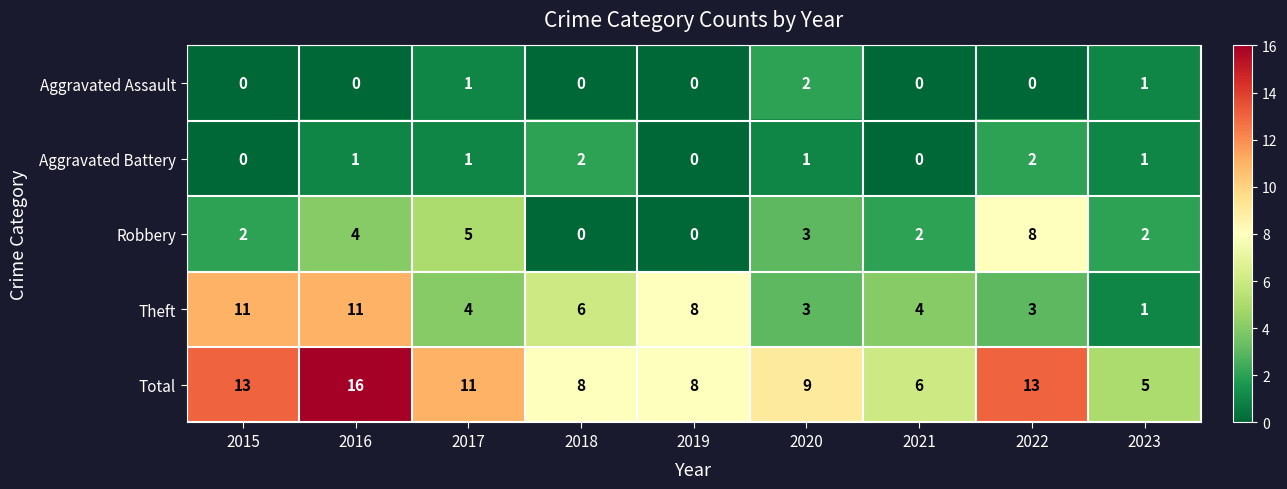

At how many categories does at least one series exceed 14?

1